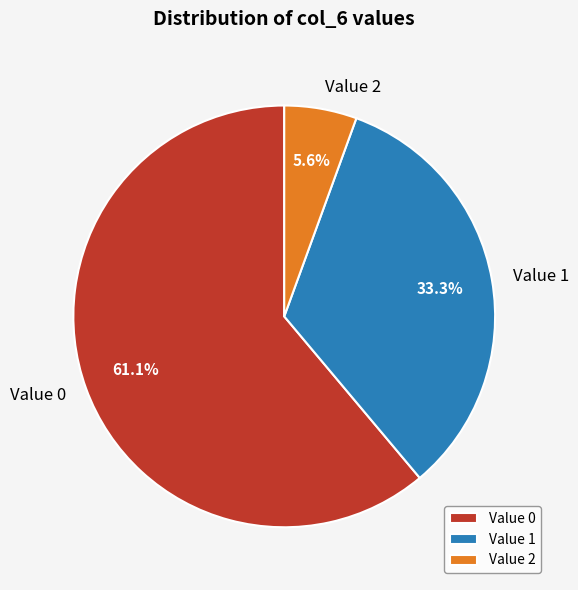

Is there any slice that represents more than half of the pie?

Yes